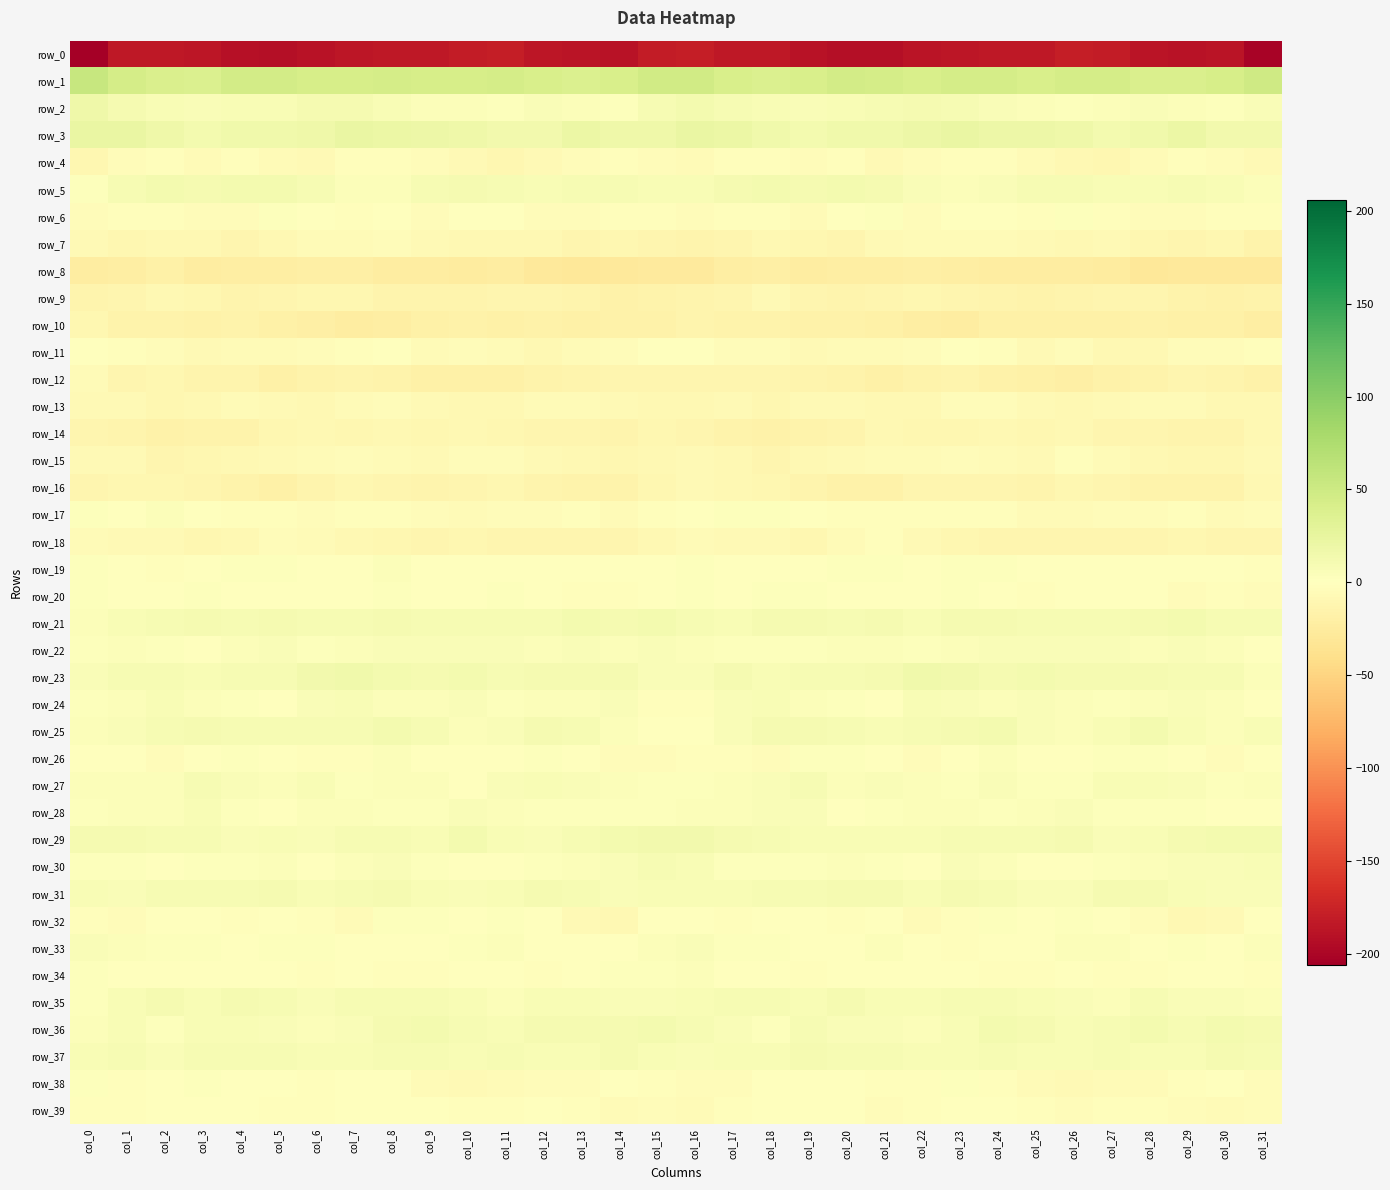

Rank the series by their maximum value, from highest to lowest.

row_1, row_3, row_2, row_23, row_29, row_5, row_21, row_36, row_25, row_31, row_35, row_37, row_27, row_30, row_24, row_28, row_22, row_33, row_34, row_26, row_19, row_17, row_32, row_6, row_20, row_38, row_39, row_11, row_4, row_15, row_18, row_13, row_7, row_12, row_16, row_9, row_14, row_10, row_8, row_0